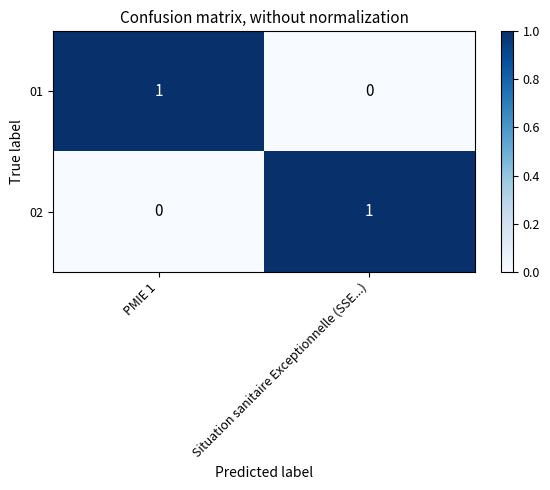

True or false: 02 has a value of 2 at Situation sanitaire Exceptionnelle (SSE...).

False